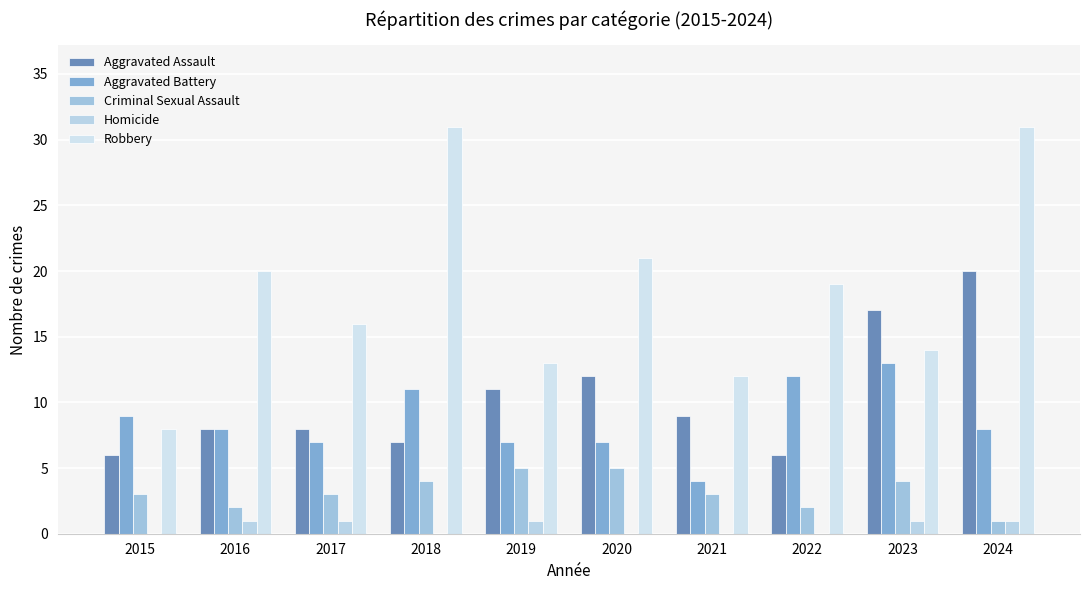

What is the greatest value displayed?

31